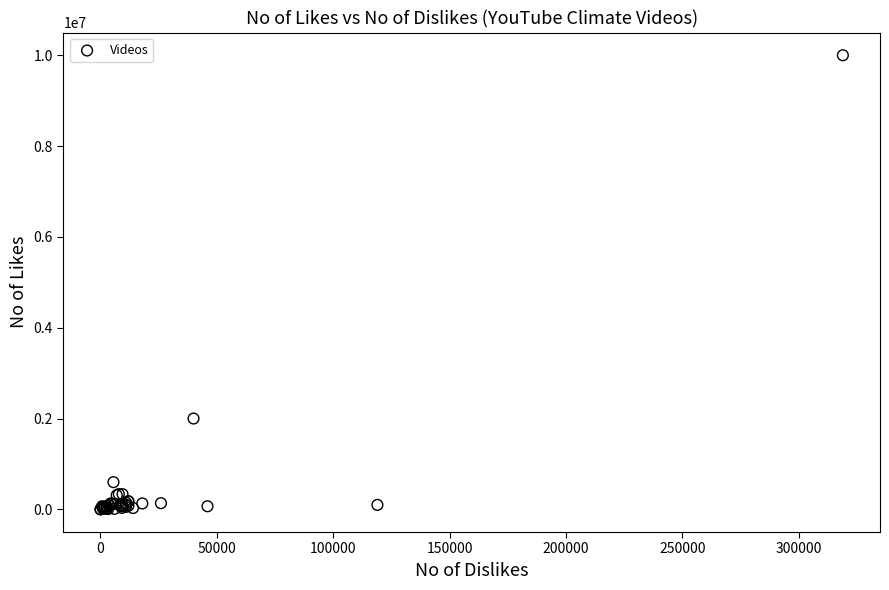

What Y value in the scatter plot is closest to 5000212?

2000000